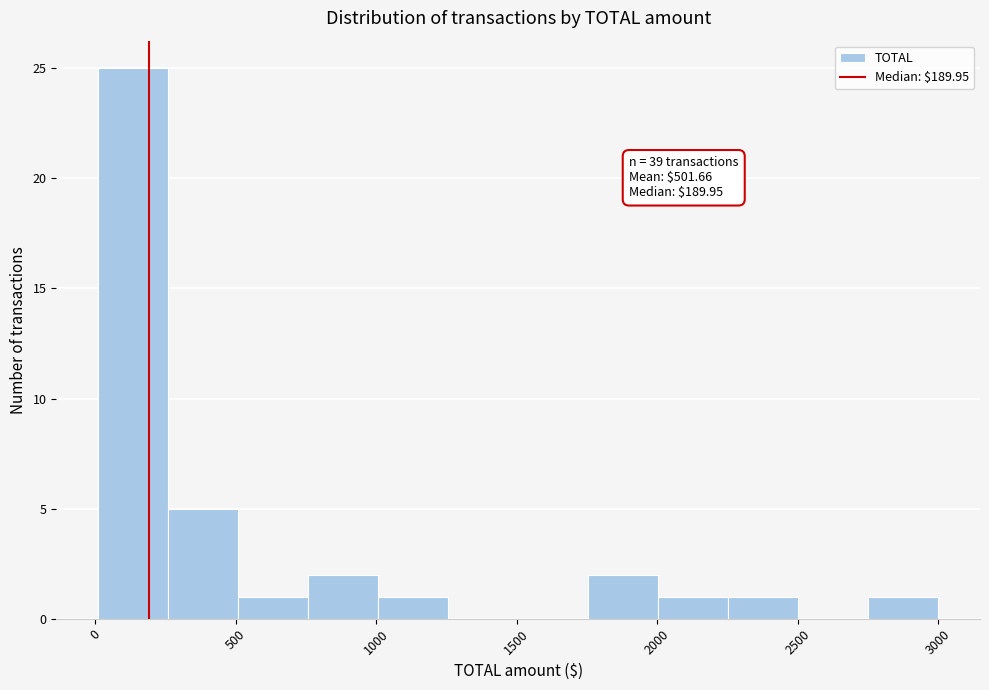

Over which range of the x-axis is the bar tallest?

0 to 250